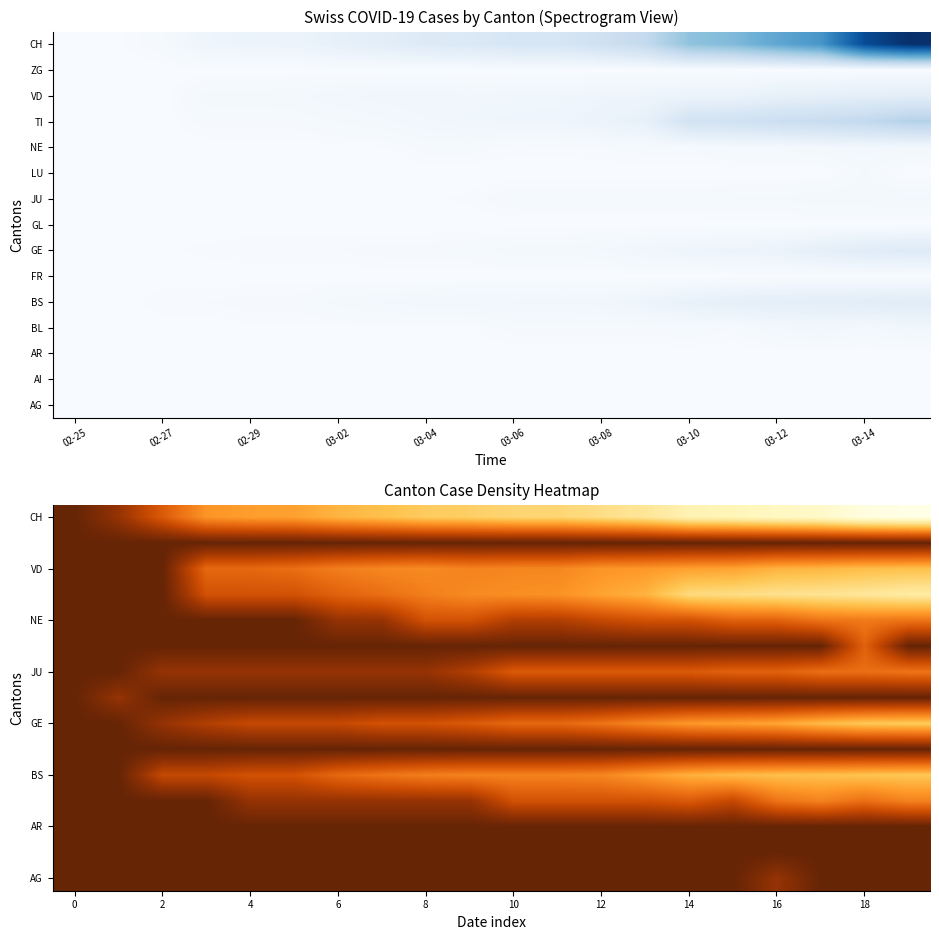

How many categories are shown in the chart?

20